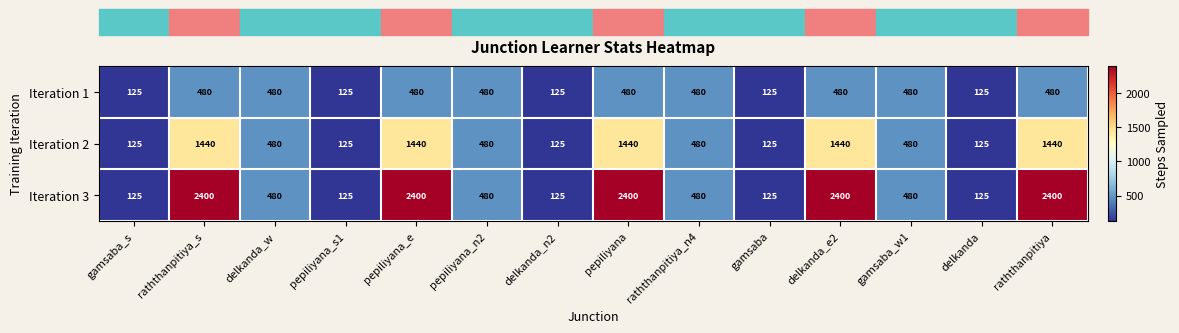

True or false: Iteration 1 has a value of 802 at delkanda_e2.

False